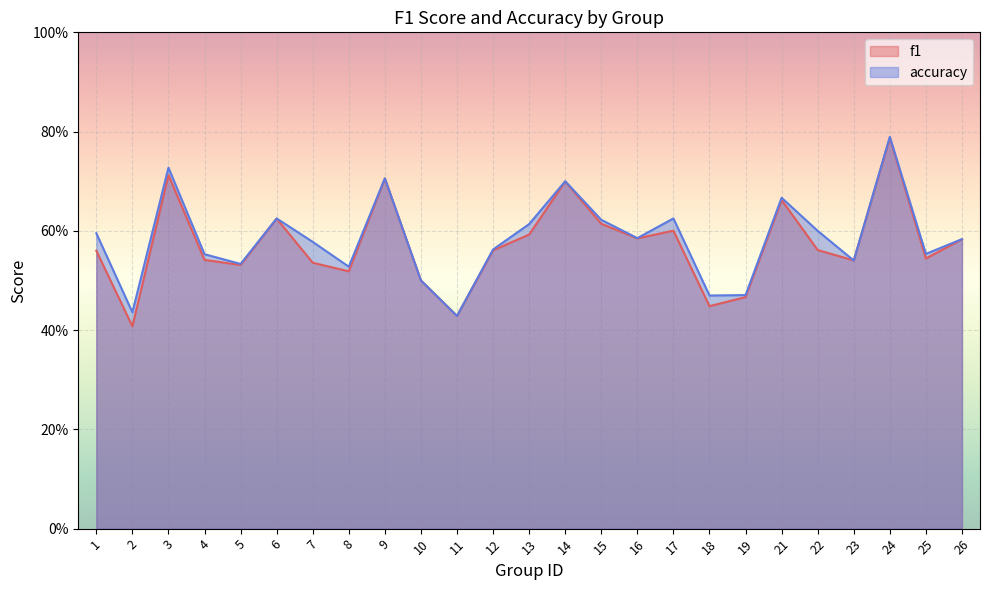

True or false: f1 has more than 2 points higher than both neighbors.

True